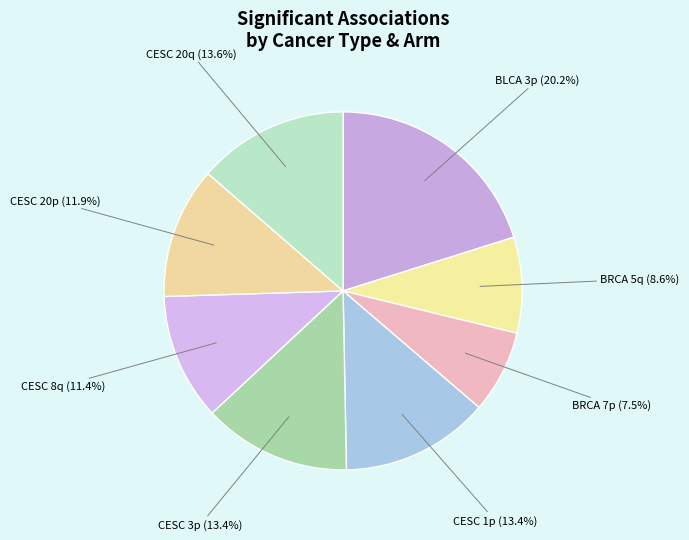

What is the smallest slice in the pie chart?

BRCA 7p